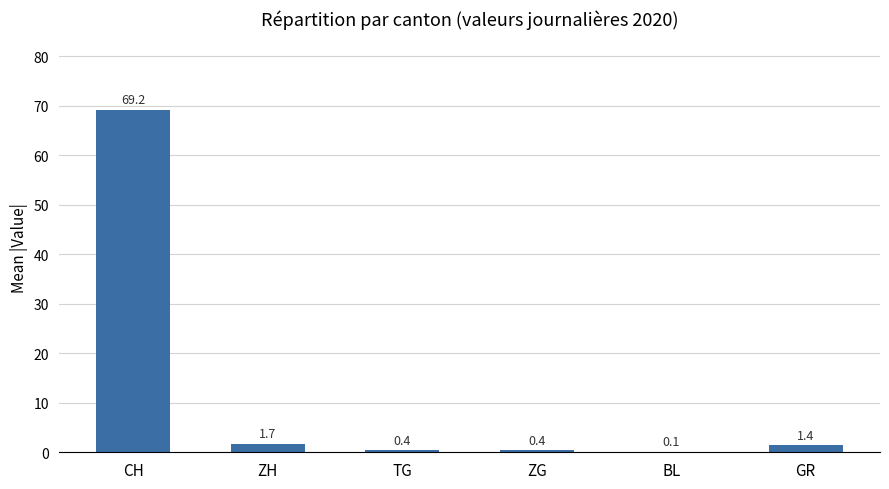

Which has a higher value, ZH or ZG?

ZH